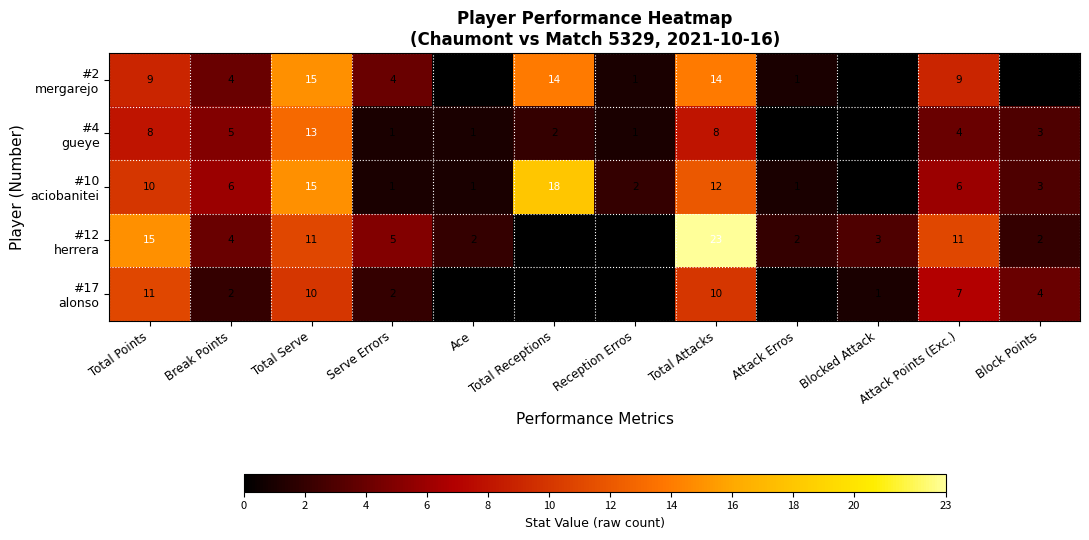

What is the spread (max minus min) of values at Attack Points (Exc.)?

7